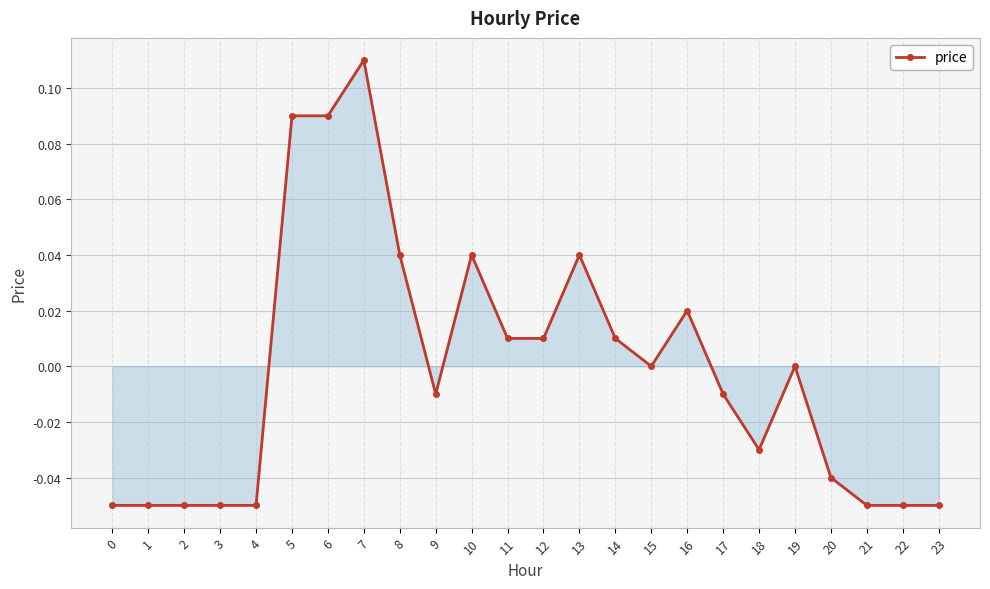

True or false: the data has more than 2 interior local peaks.

True